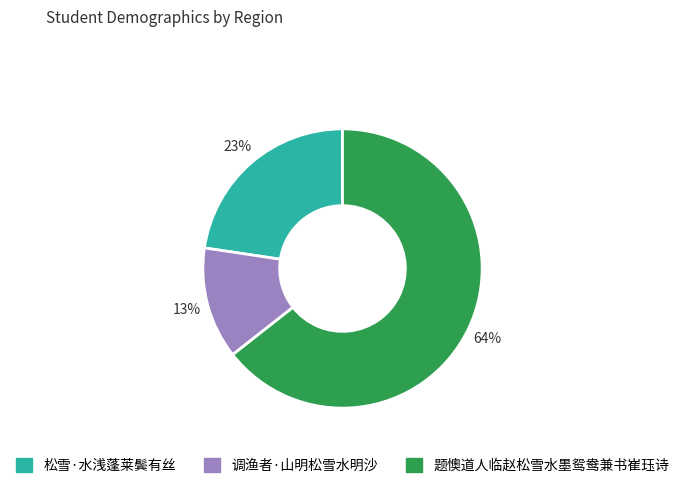

How many slices are in this pie chart?

3